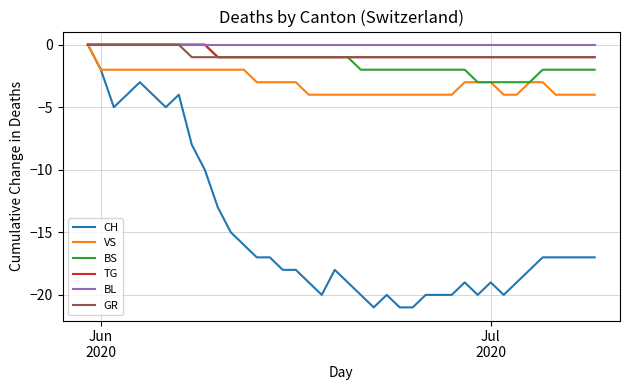

What is the average value of the VS series?

-3